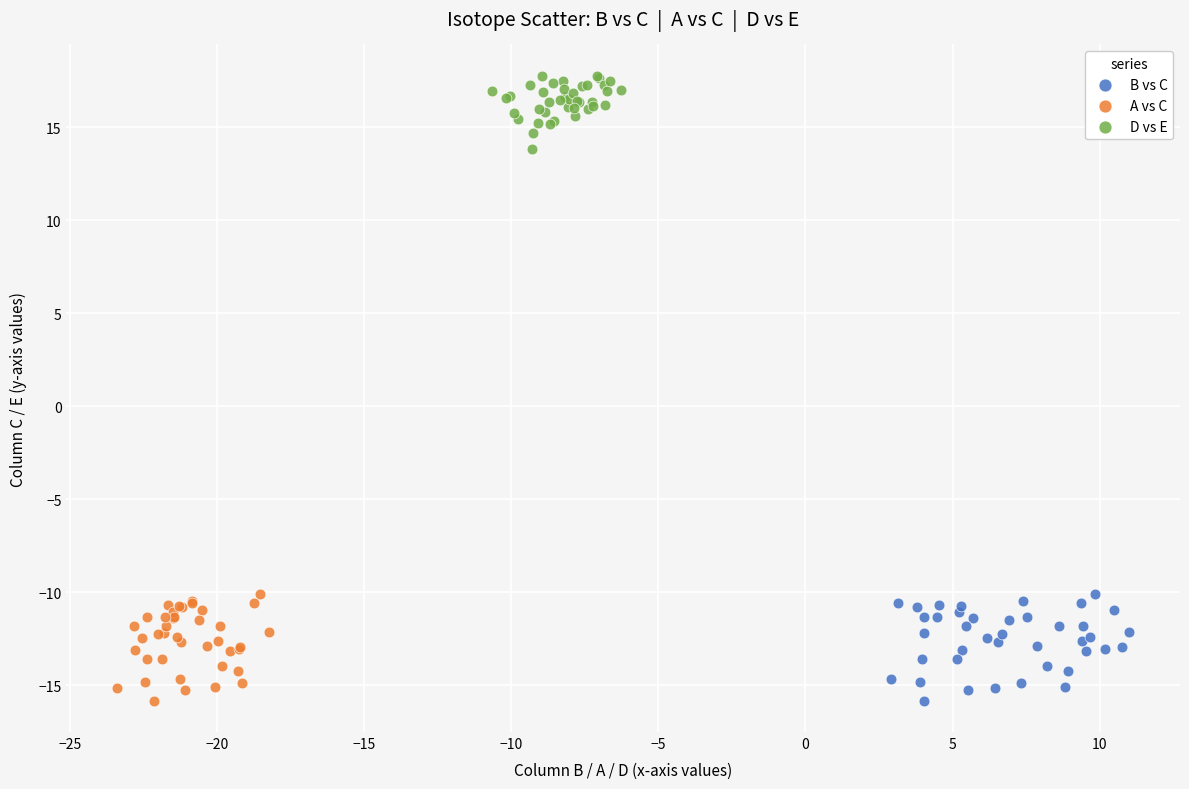

Which series contains the highest Y value?

D vs E